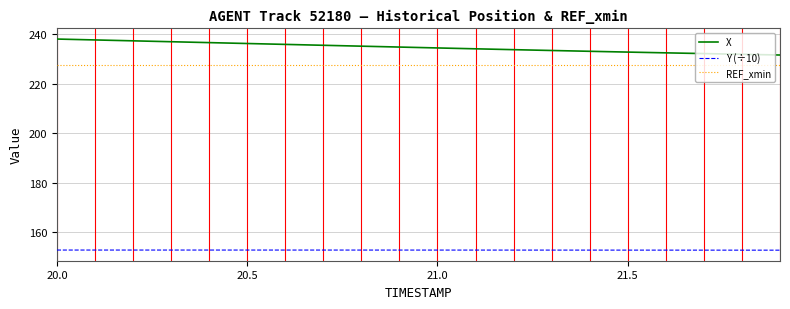

Rank the series by their maximum value, from highest to lowest.

X, REF_xmin, Y (÷10)